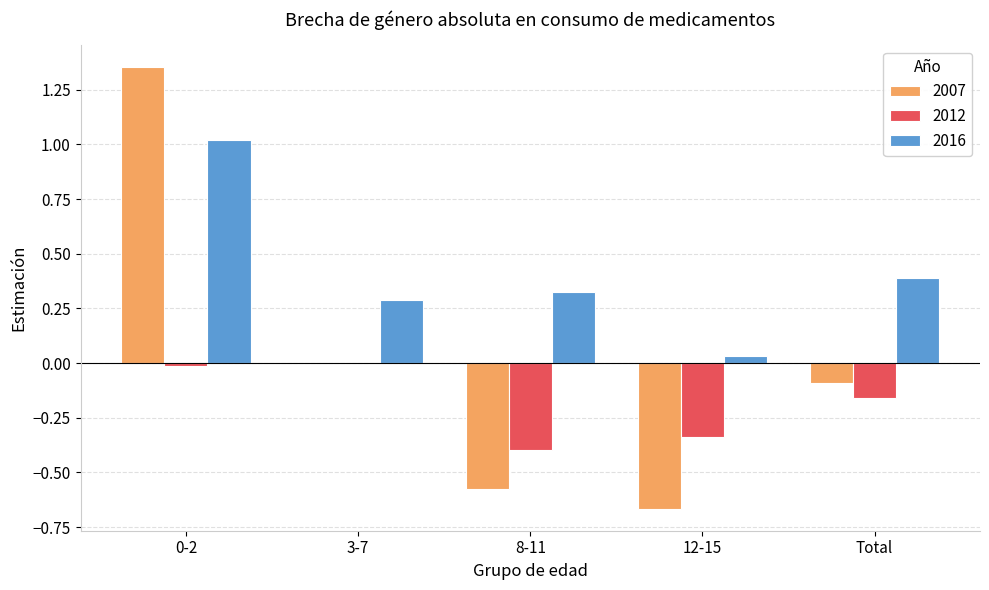

Which series has the widest spread of values?

2007